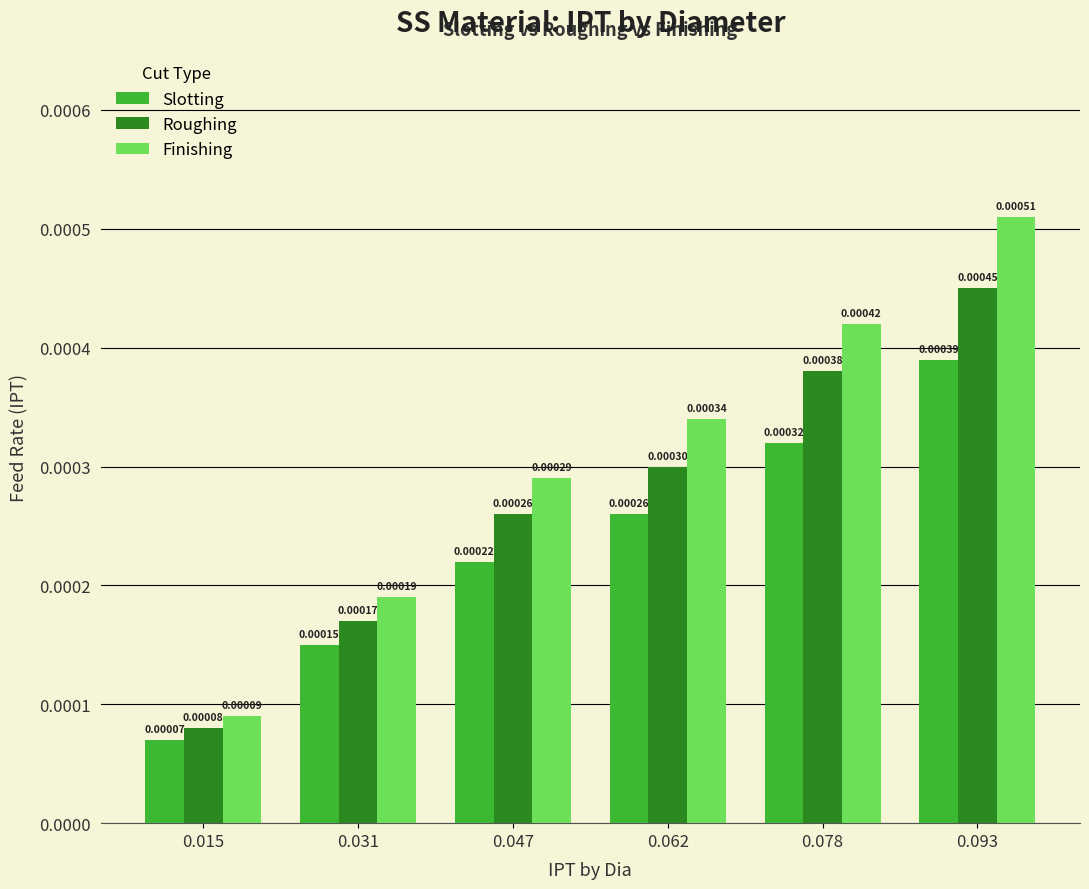

Which series changed the most between 0.015 and 0.093?

Finishing